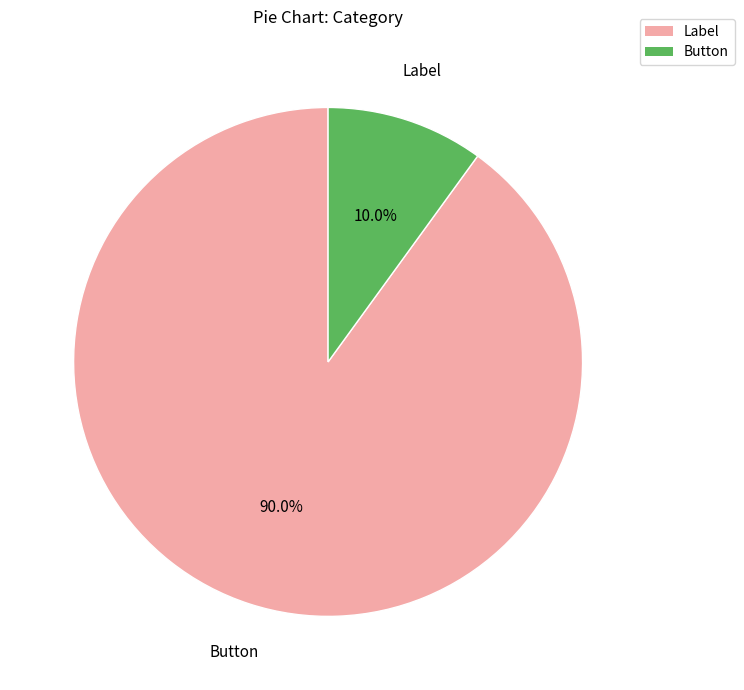

To the nearest percent, what is the difference between the Button and Label slice percentages?

80%